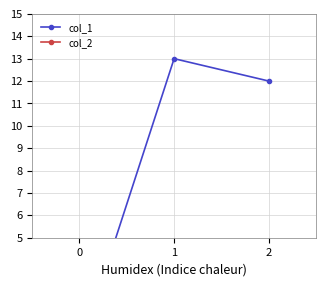

Which series has the widest spread of values?

col_1